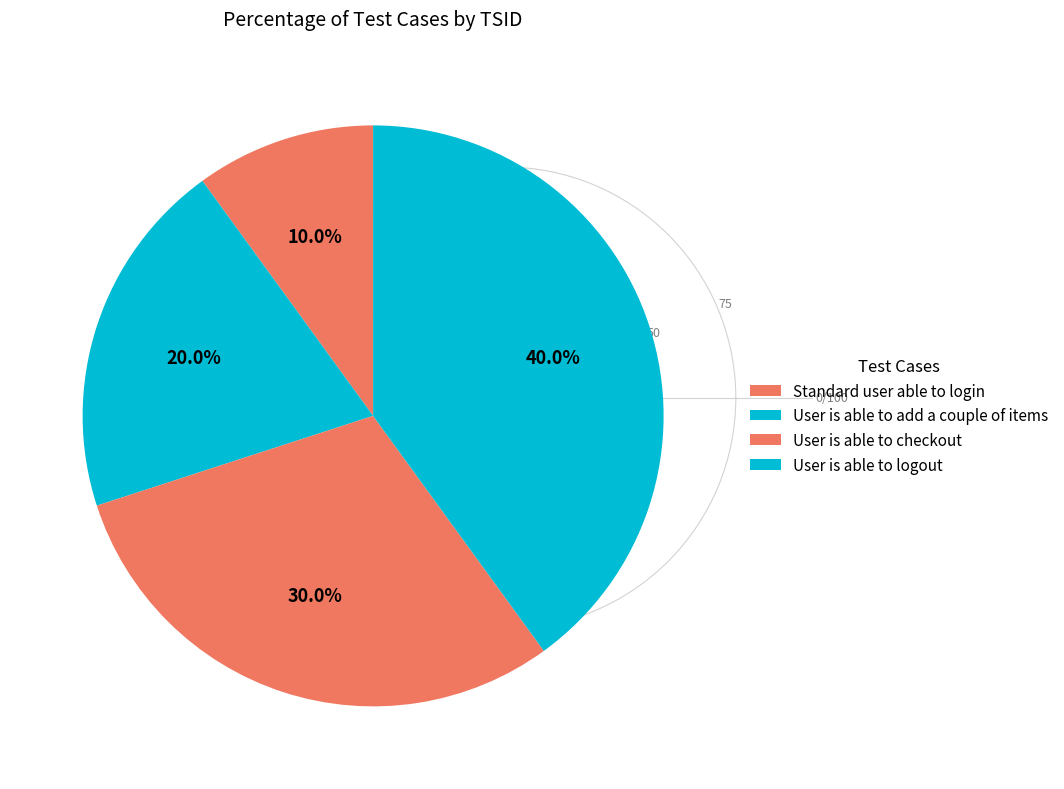

Which slice is the largest?

User is able to logout